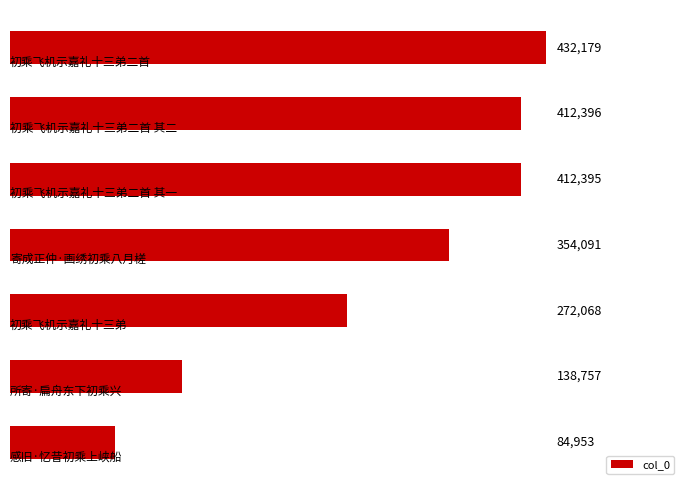

What is the minimum value shown in the chart?

84953